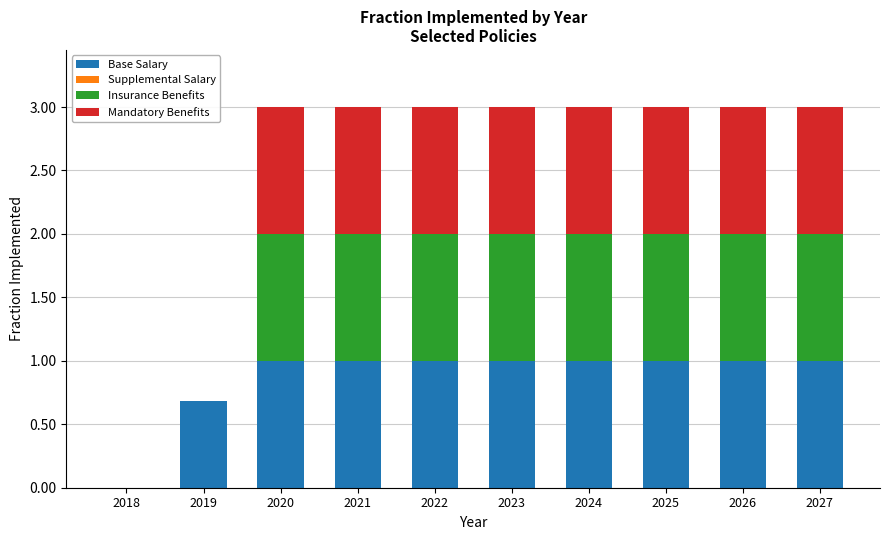

What is the total value across all series at 2019?

0.7